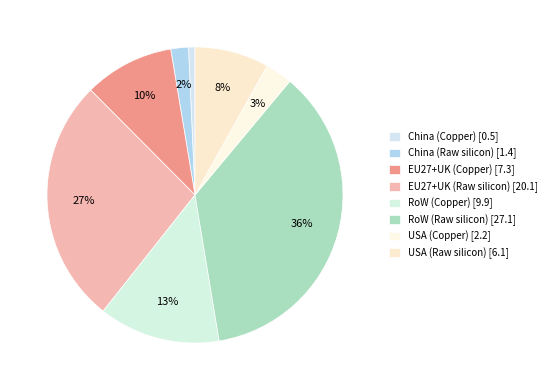

How many slices are in this pie chart?

8